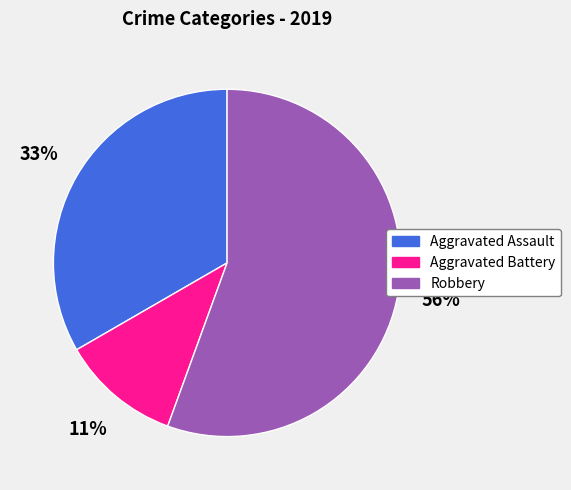

Rank the categories by value from highest to lowest.

Robbery, Aggravated Assault, Aggravated Battery